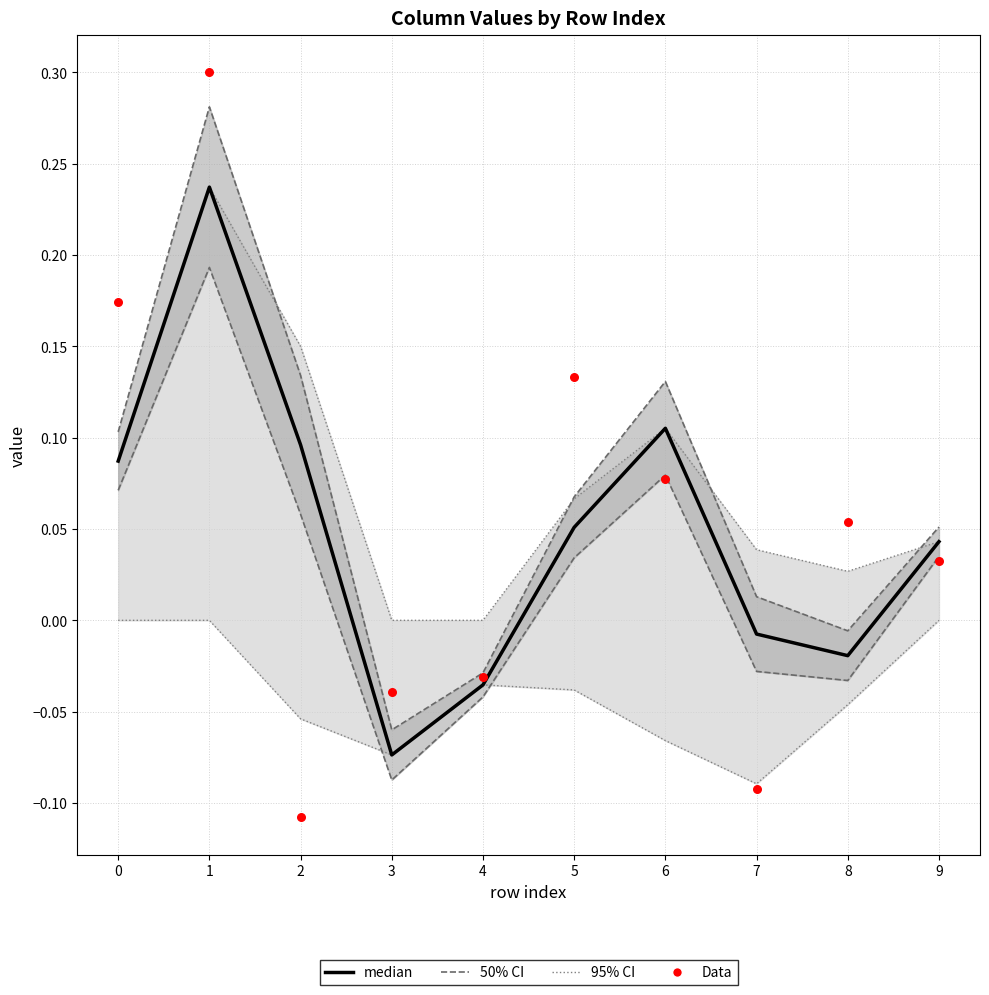

Is the value of Data at 7 greater than the value of median at 6?

No